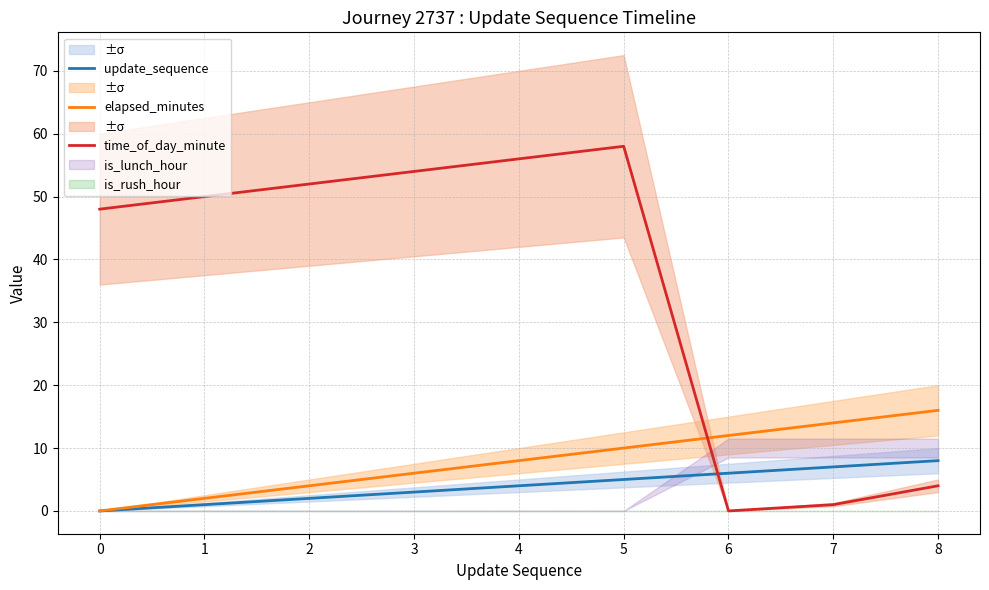

Does the chart have visible grid lines?

Yes